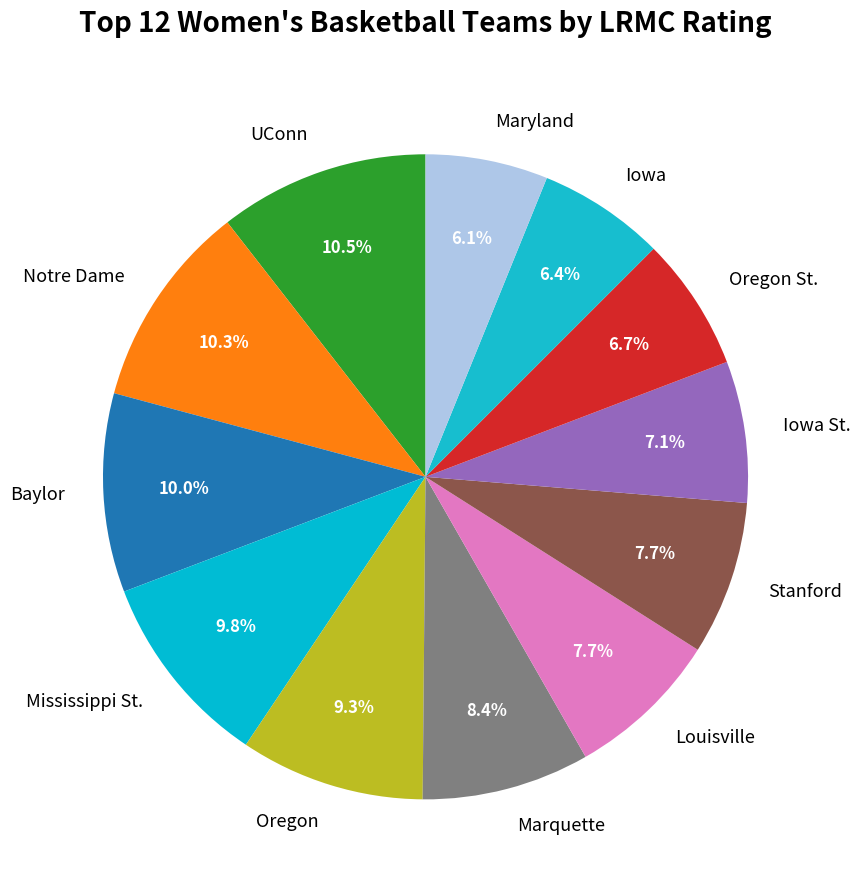

How many slices are in this pie chart?

12